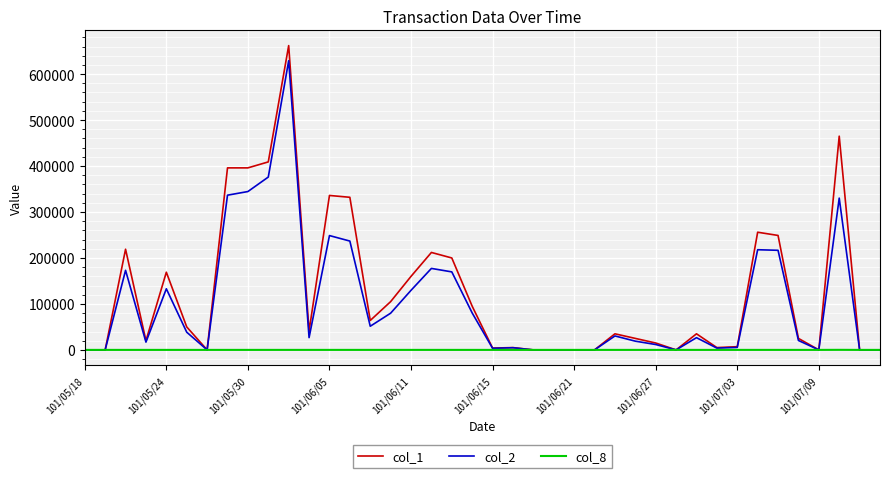

List the series in order of their peak value, highest first.

col_1, col_2, col_8